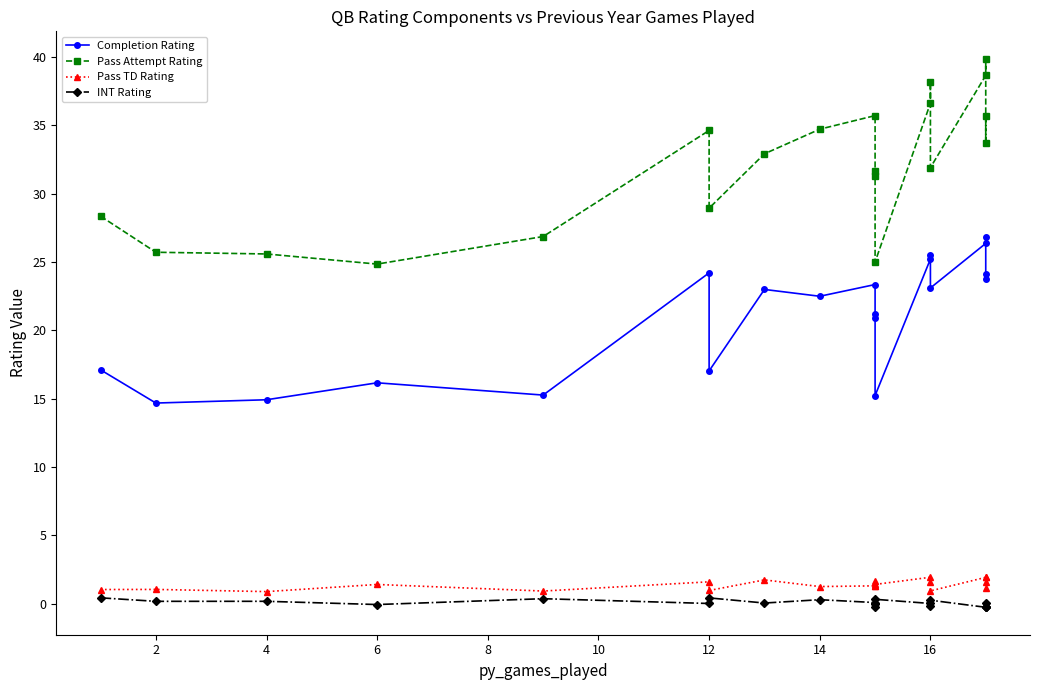

What is the sum of all Pass Attempt Rating values?

640.6